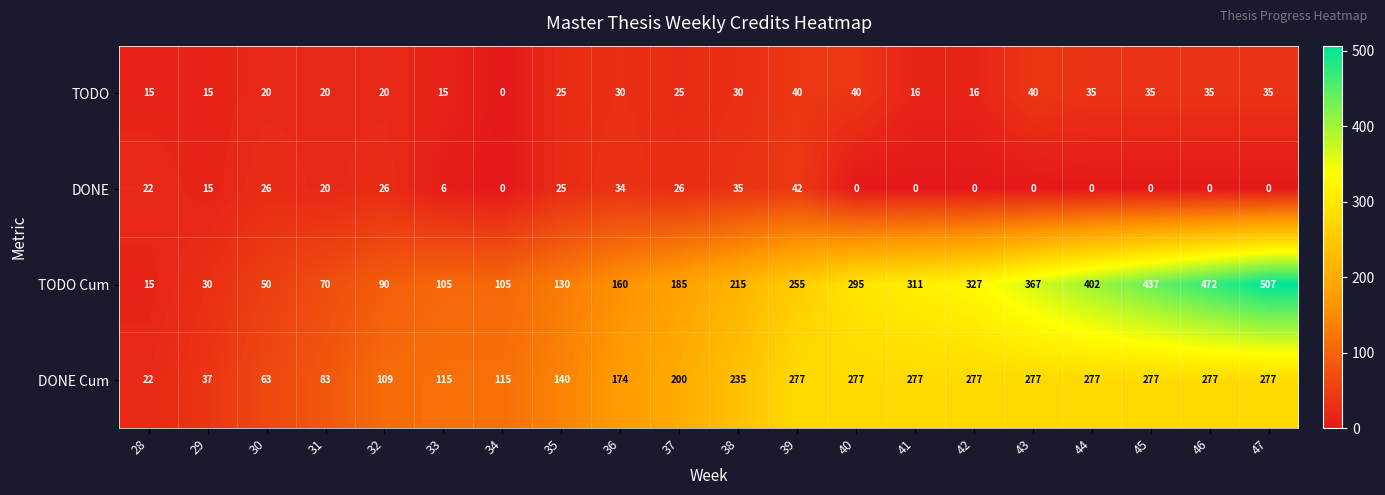

At which label is TODO Cum closest to 261?

39